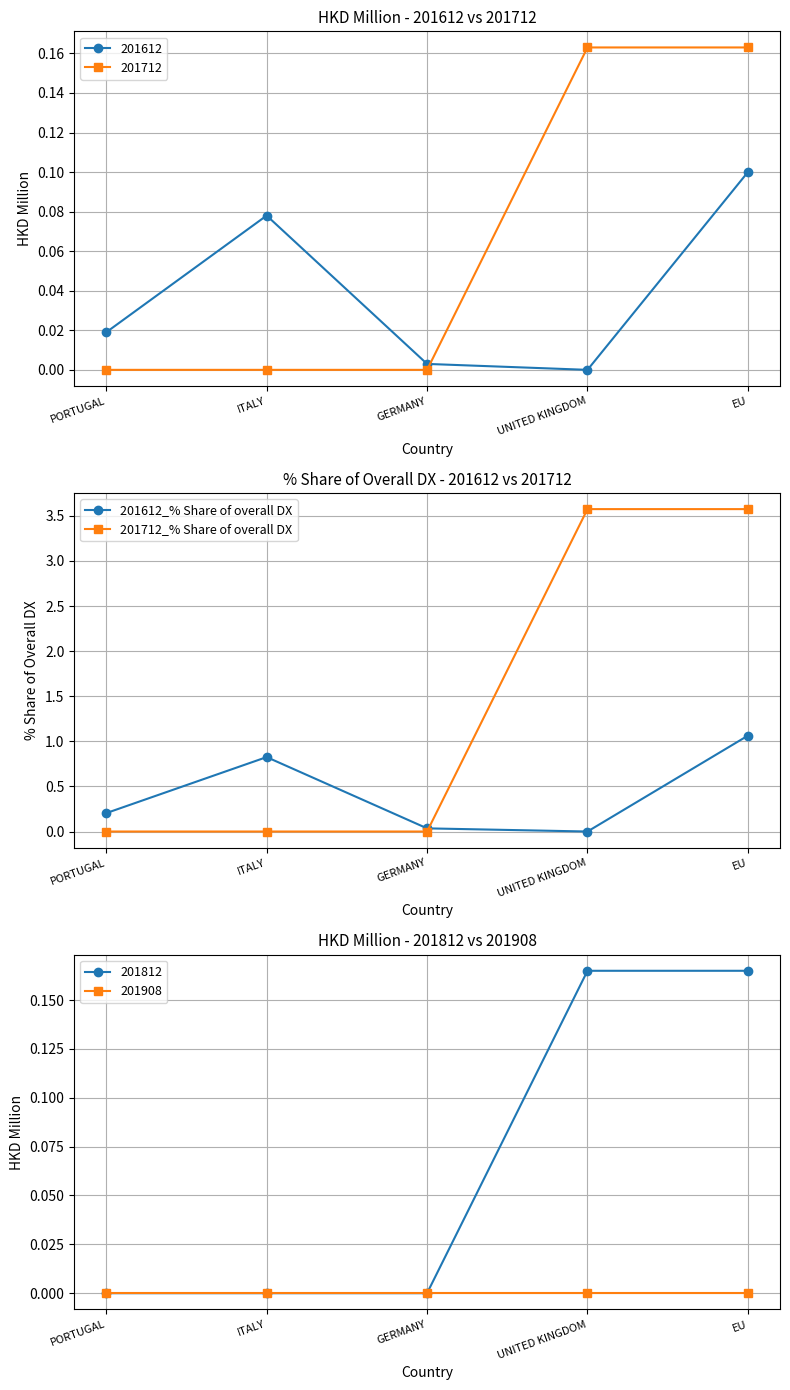

List the labels in order of 201612_% Share of overall DX value, smallest first.

UNITED KINGDOM, GERMANY, PORTUGAL, ITALY, EU